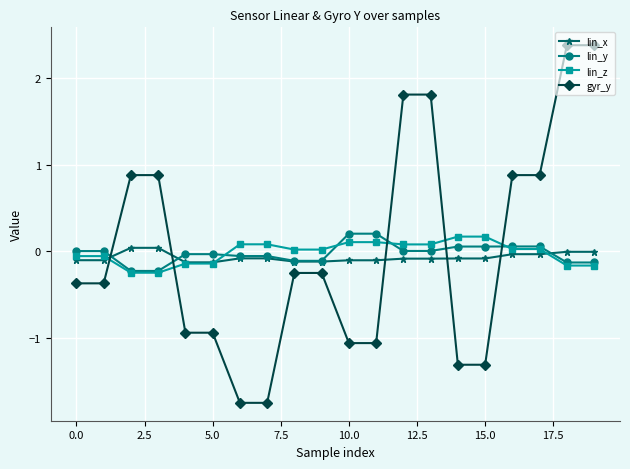

Is this an area chart (filled region under the line)?

No